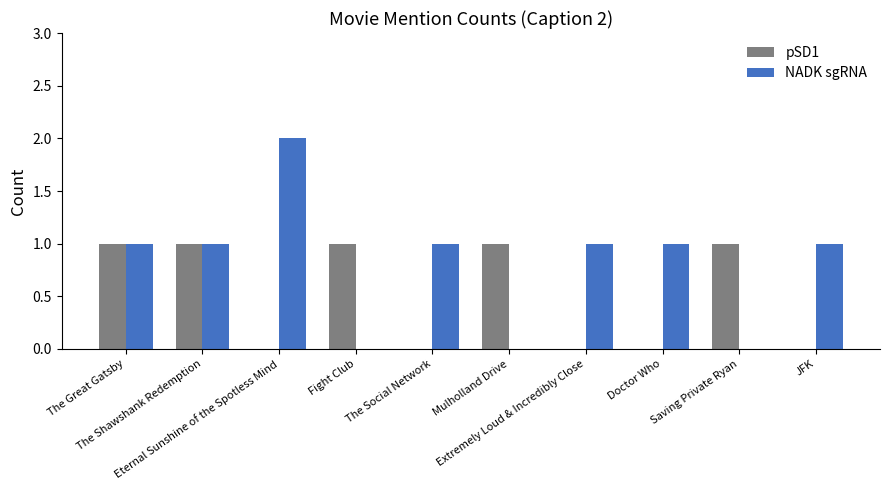

Is it true that NADK sgRNA equals 0 at Fight Club?

True